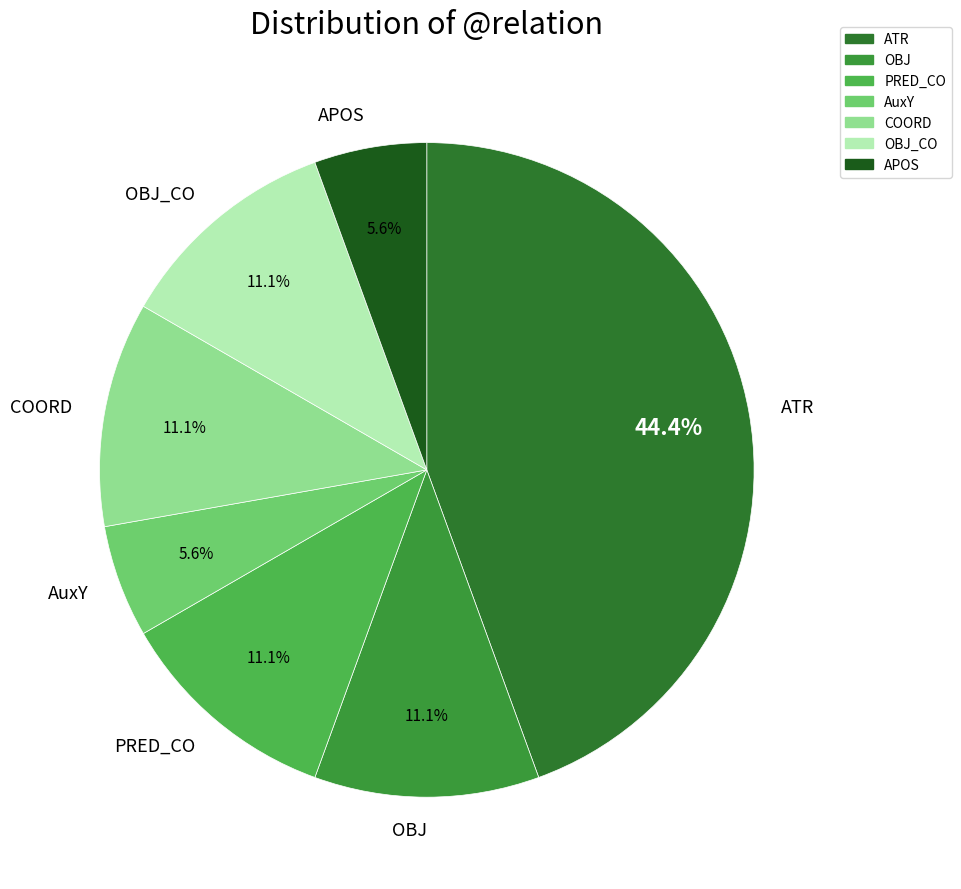

What is the largest slice in the pie chart?

ATR